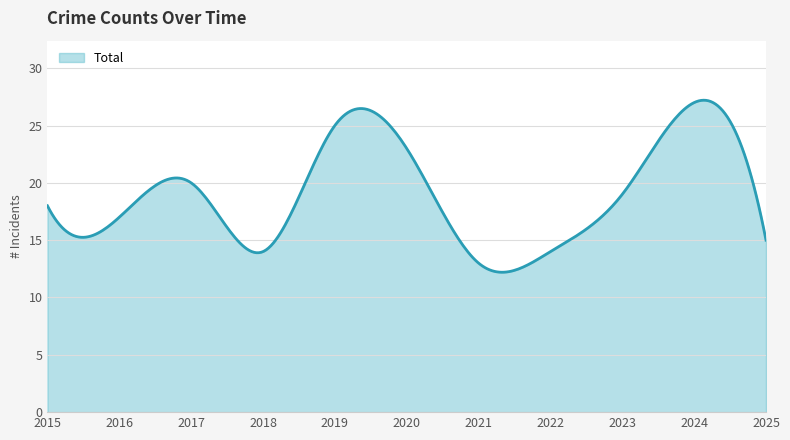

What is the difference between the maximum and minimum values?

15.0